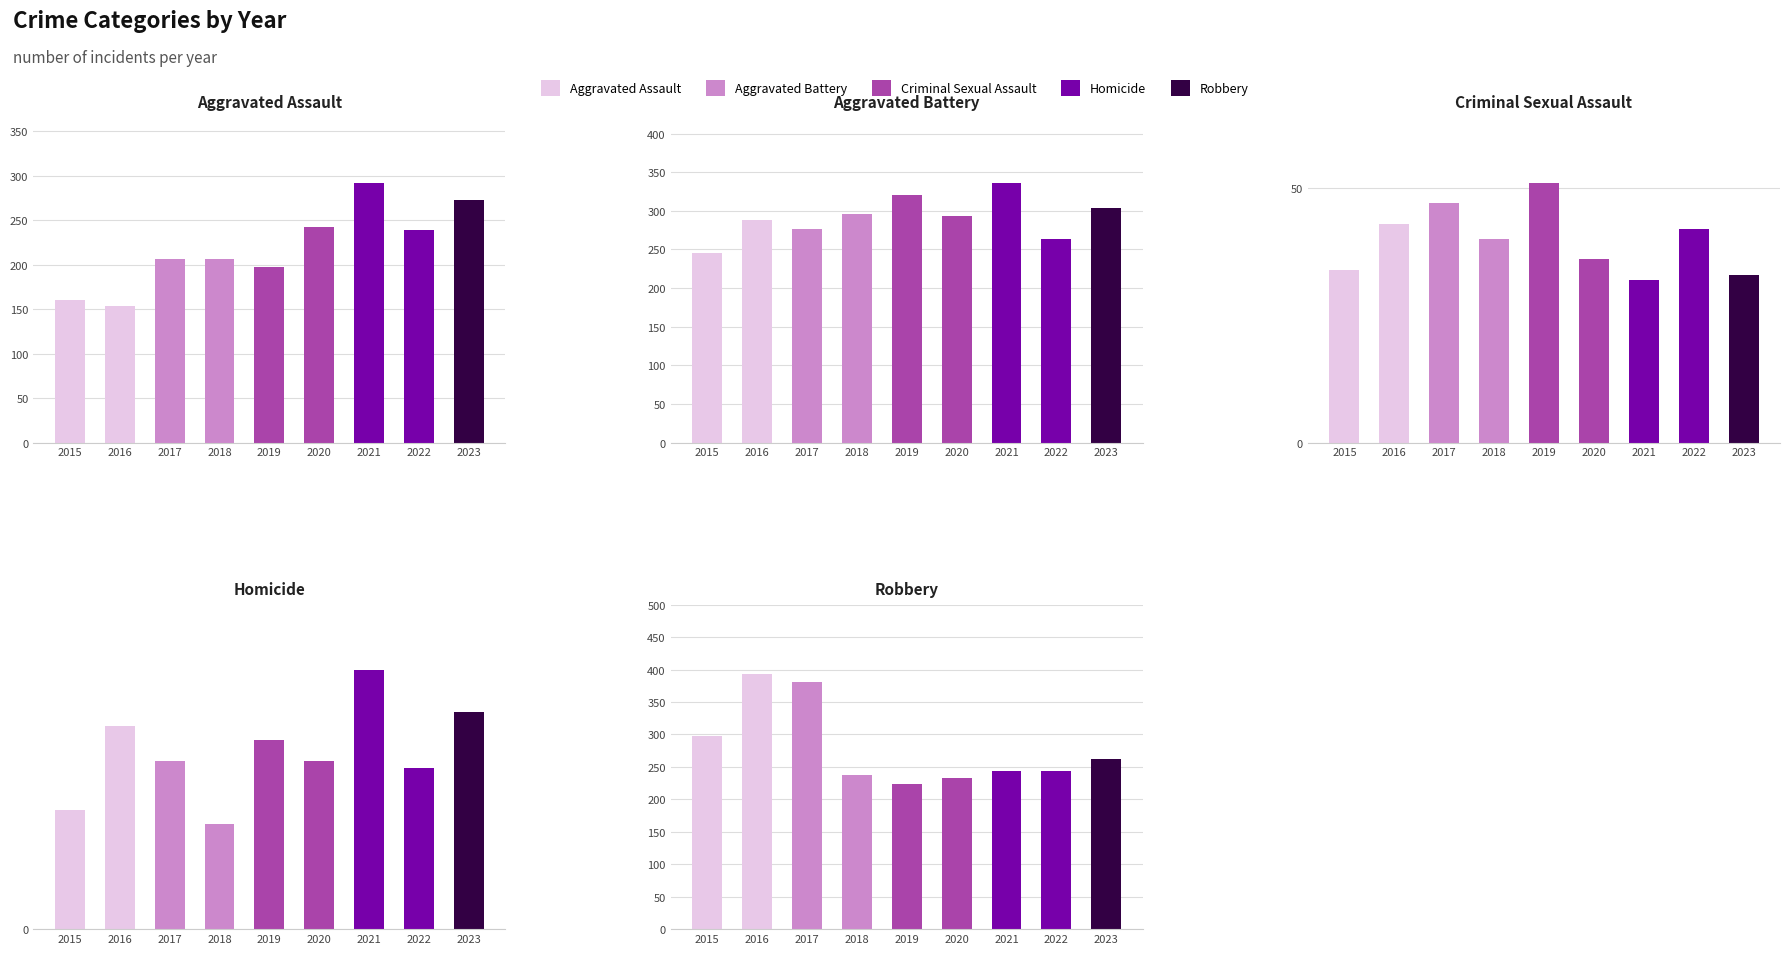

List the labels in order of Criminal Sexual Assault value, largest first.

2019, 2017, 2016, 2022, 2018, 2020, 2015, 2023, 2021